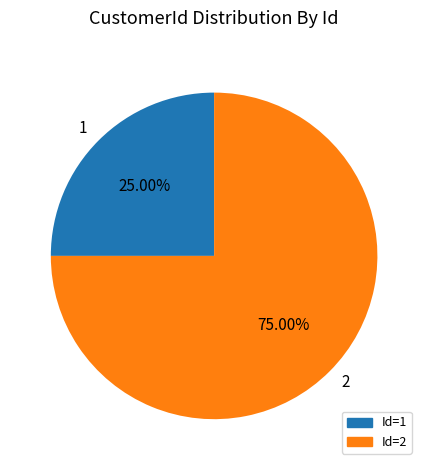

To the nearest percent, what portion does 1 represent?

25%